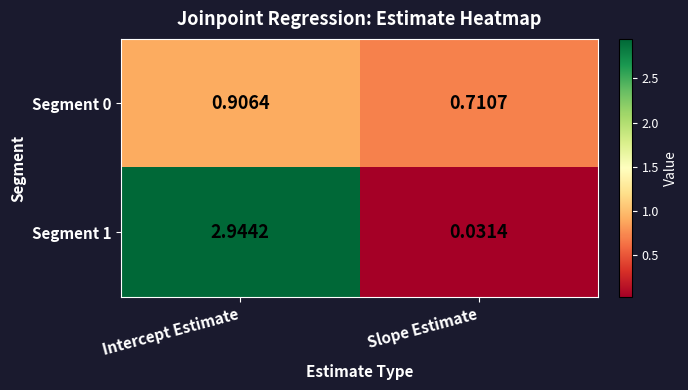

At which category does the chart reach its minimum across all series?

Slope Estimate